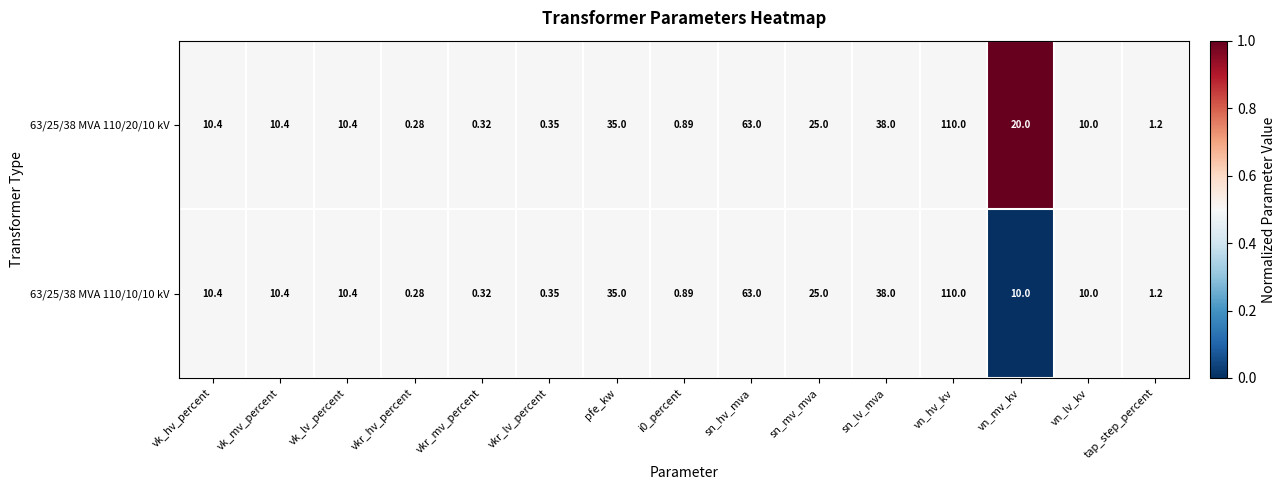

At which label does 63/25/38 MVA 110/20/10 kV reach its peak?

vn_hv_kv